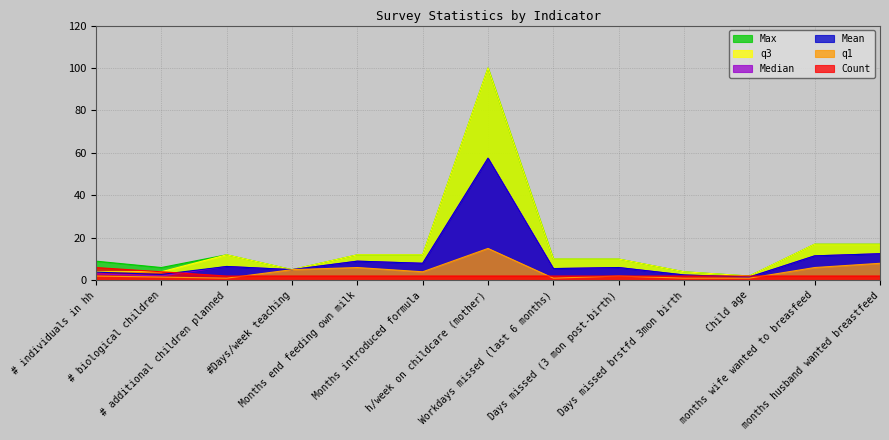

How many lines are shown in the chart?

6